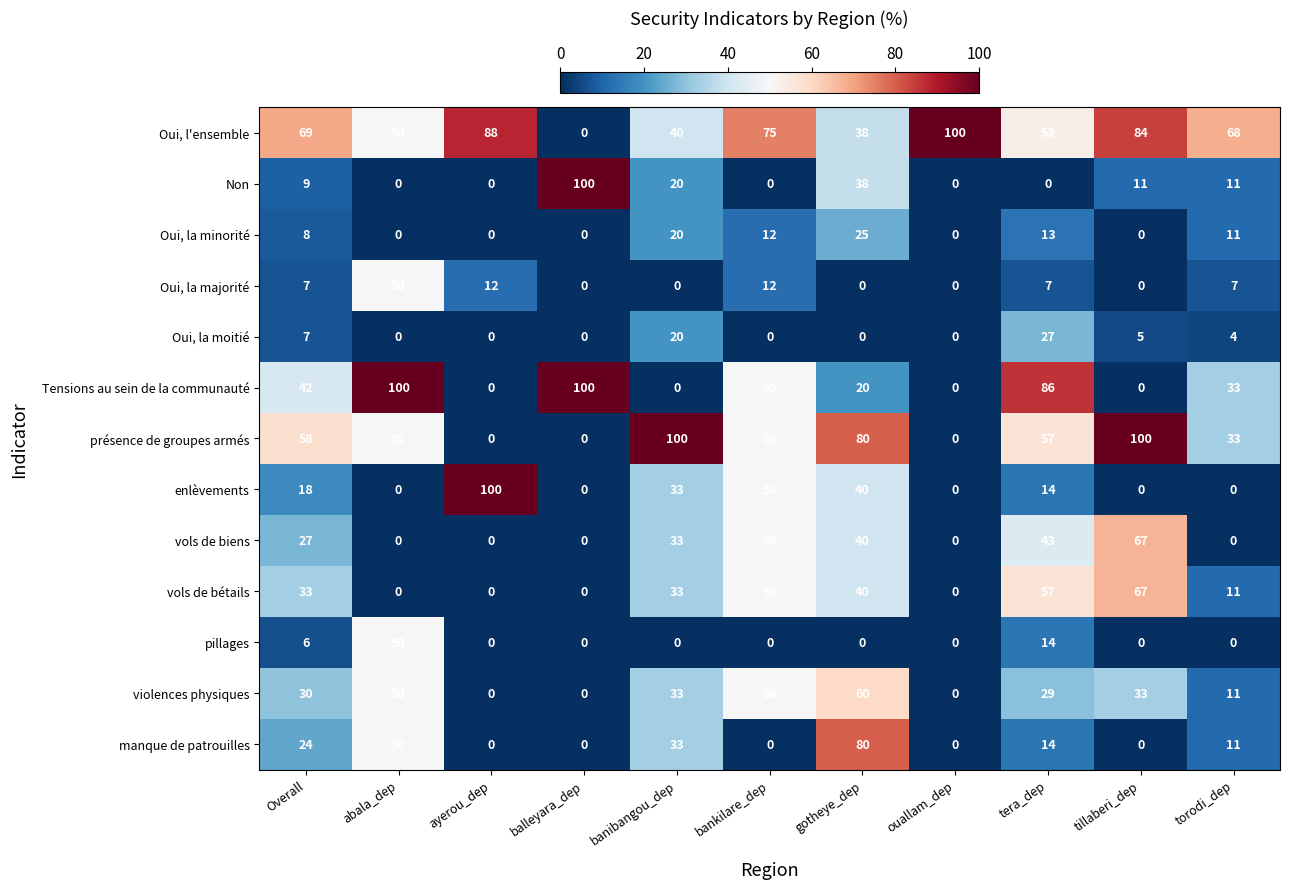

At how many categories does at least one series exceed 49?

11